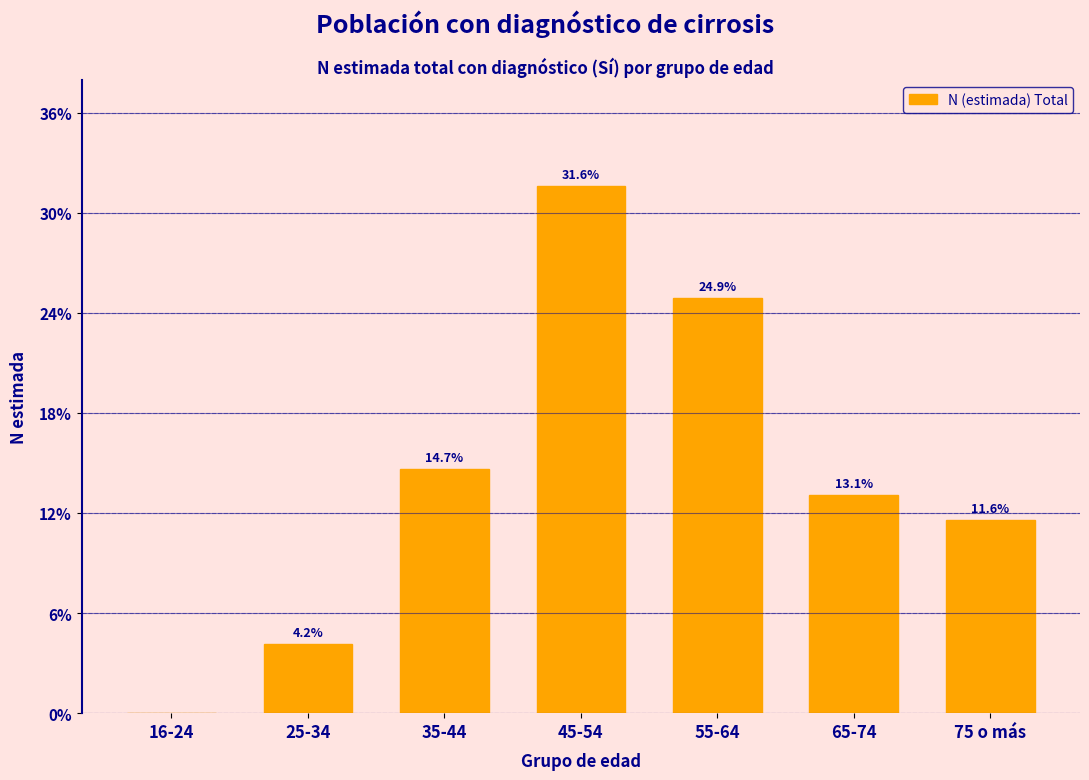

Reading left to right, transcribe all the data shown in this chart.

16-24=0.0	25-34=4.2	35-44=14.7	45-54=31.6	55-64=24.9	65-74=13.1	75 o más=11.6